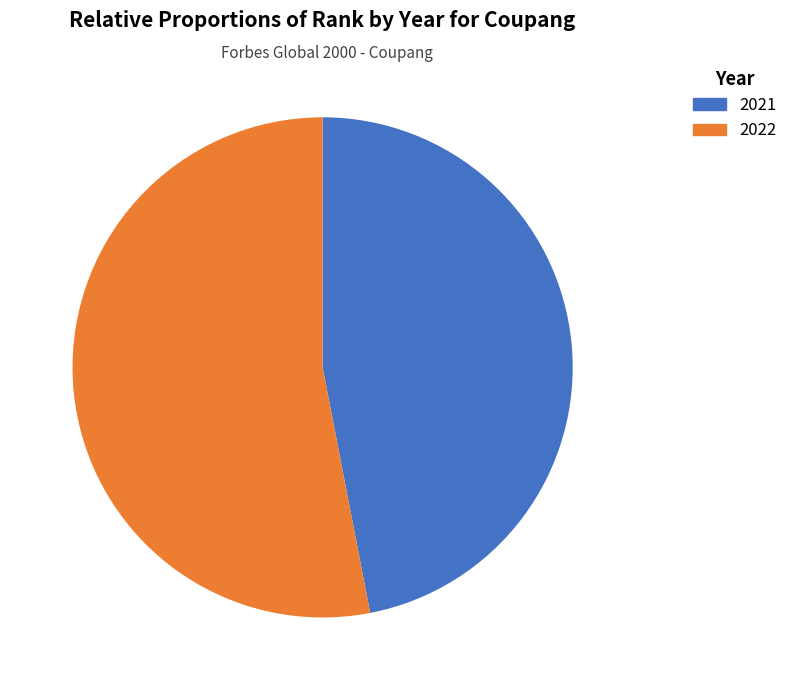

To the nearest percent, what portion does 2021 represent?

47%